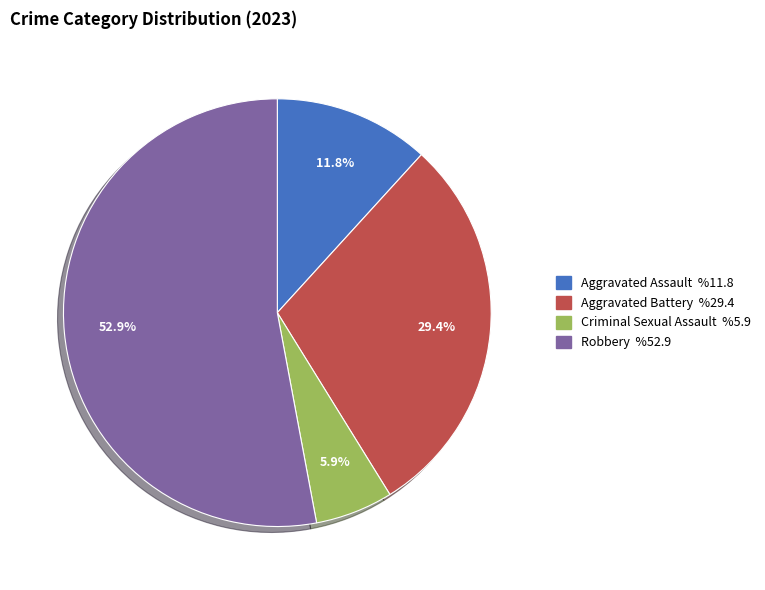

Count the number of slices in the pie.

4